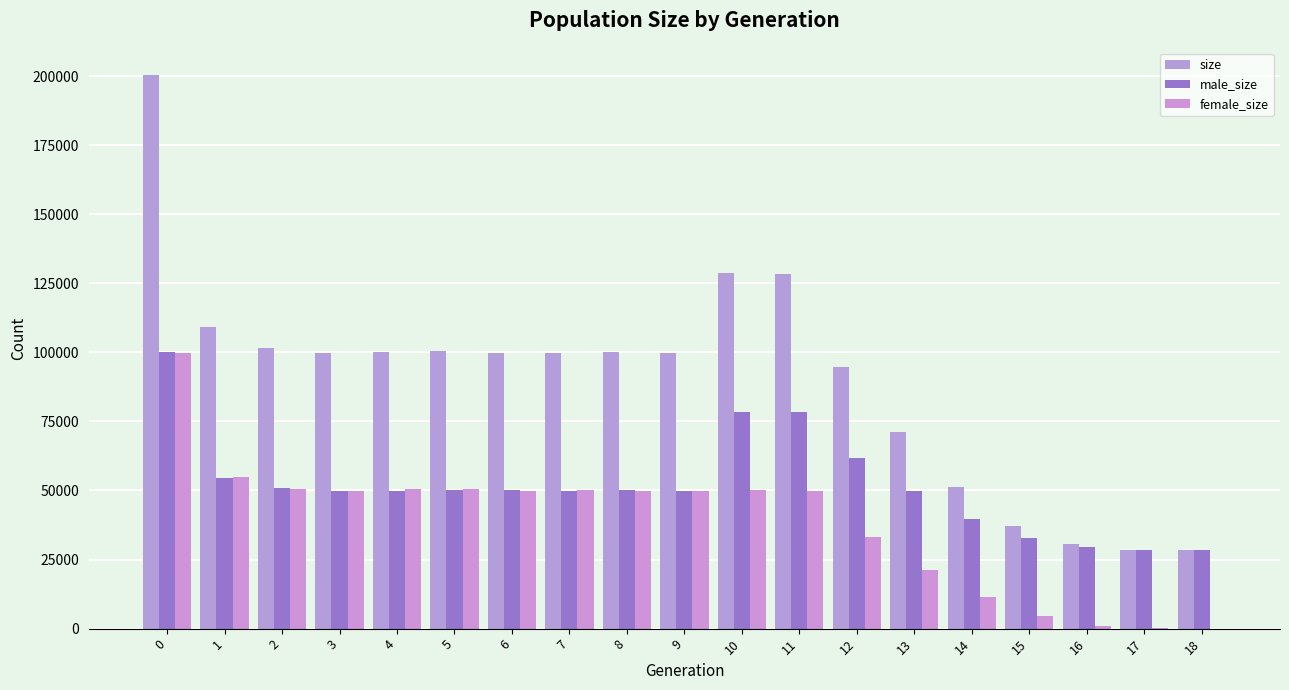

How many distinct data groups are displayed?

3